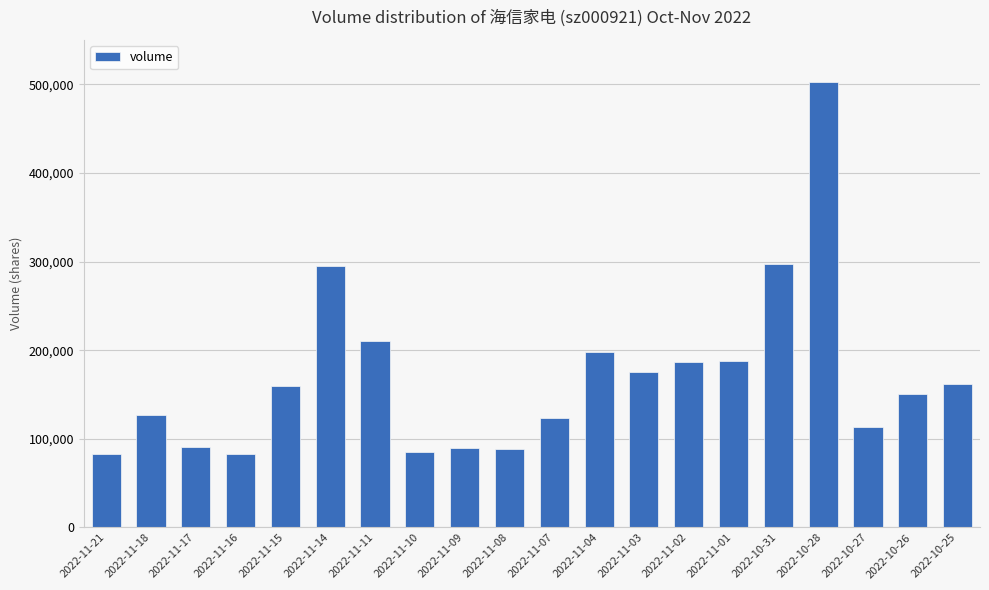

What is the maximum value shown in the chart?

502181